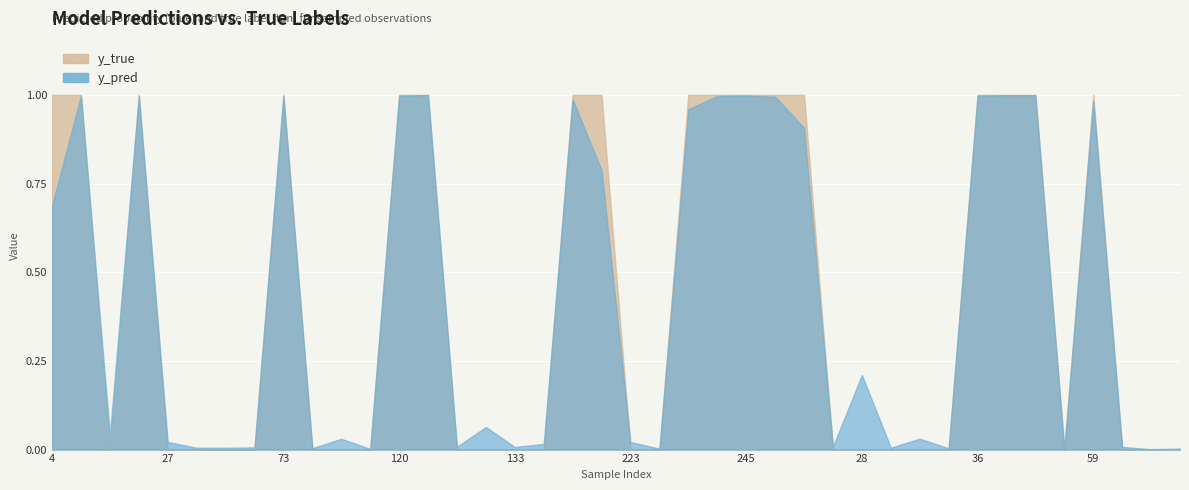

In y_true, how many points are higher than both neighbors (excluding endpoints)?

3